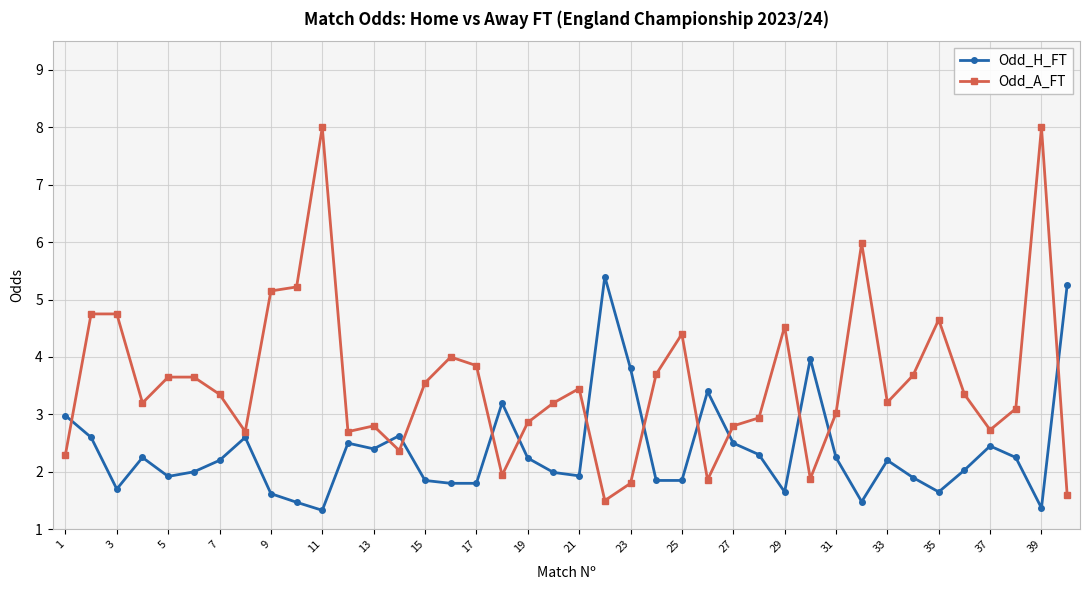

List the series in order of their overall mean, lowest first.

Odd_H_FT, Odd_A_FT